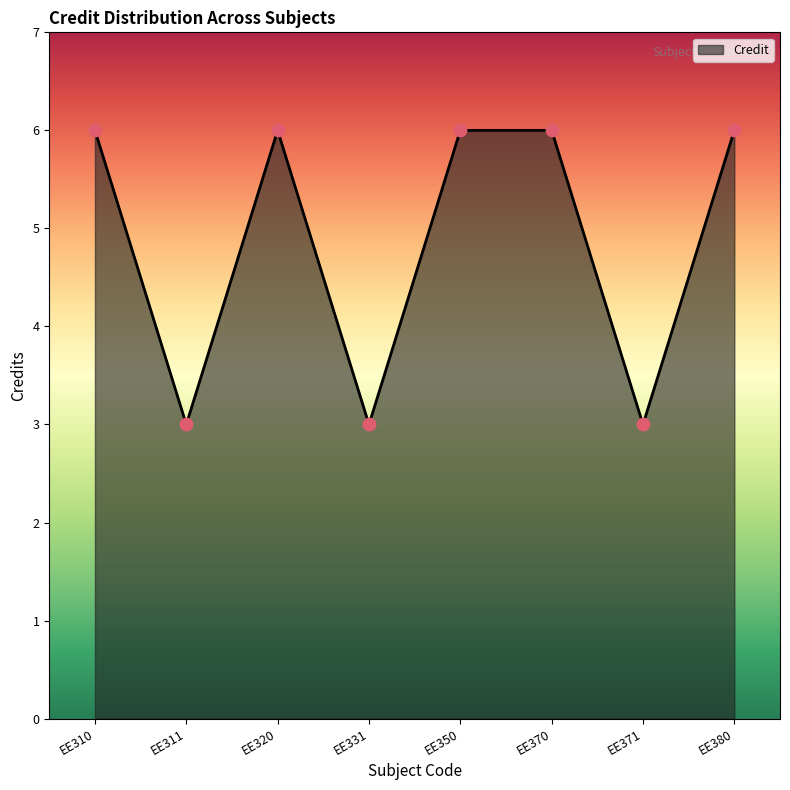

Approximately how many times larger is the value at EE331 compared to EE370?

0.5